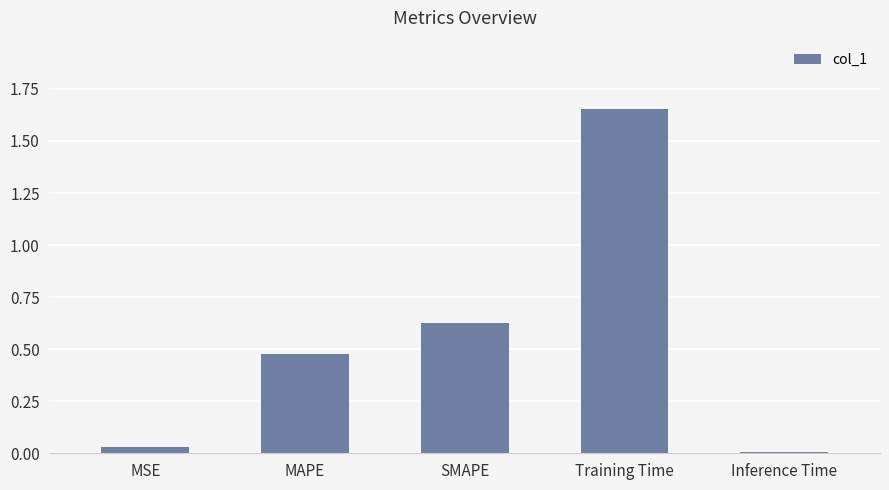

How many categories are shown in the chart?

5